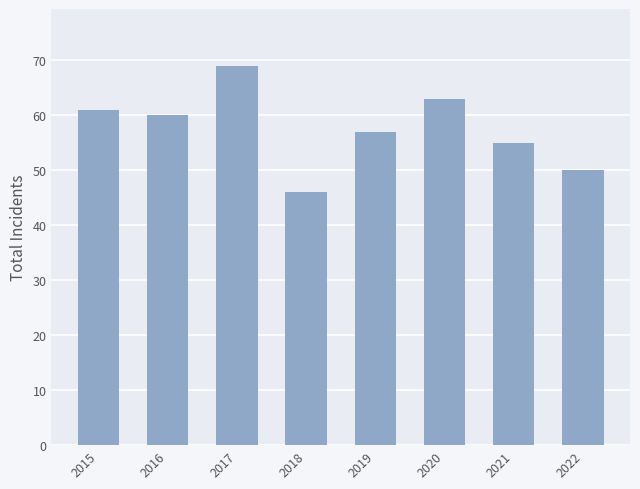

List the labels in order of value, largest first.

2017, 2020, 2015, 2016, 2019, 2021, 2022, 2018